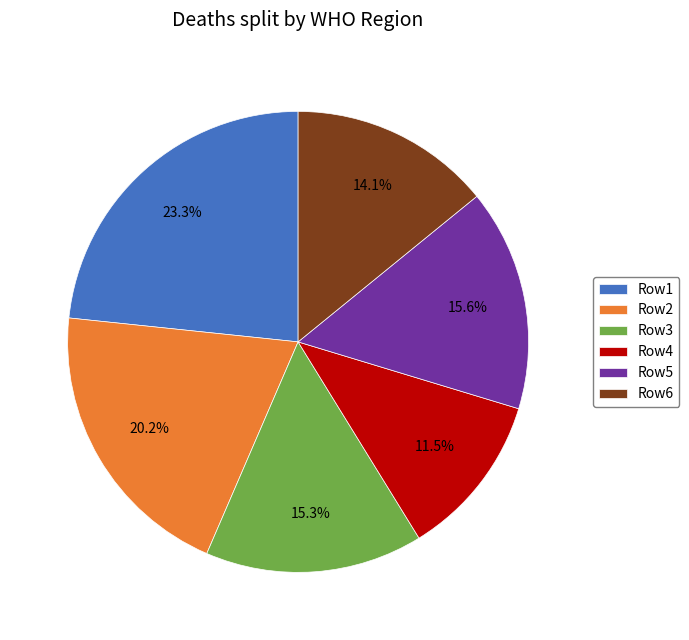

What is the largest slice in the pie chart?

Row1